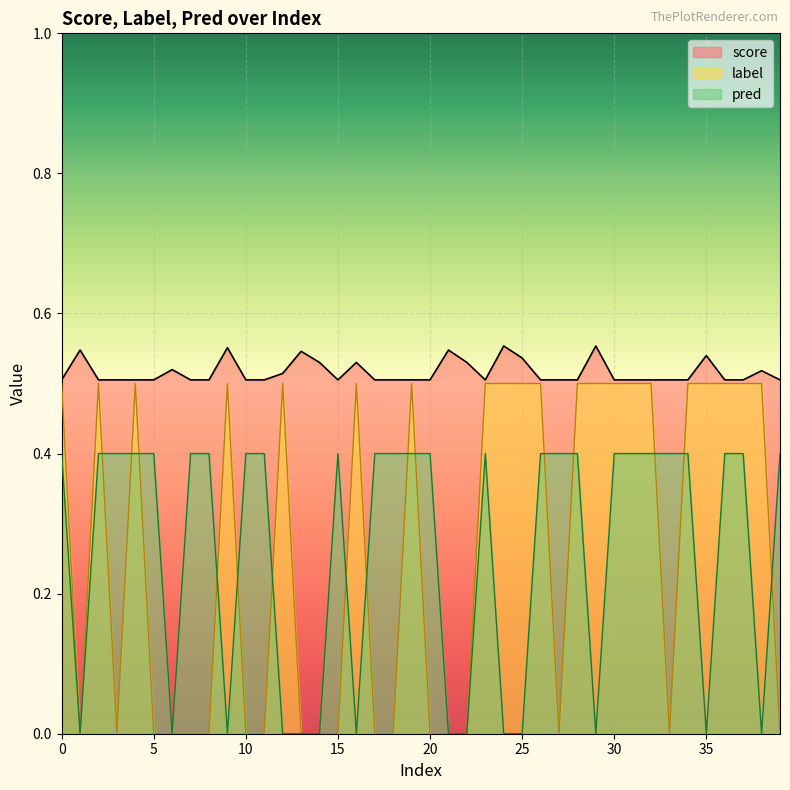

What are all the series names shown in the legend?

score, label, pred